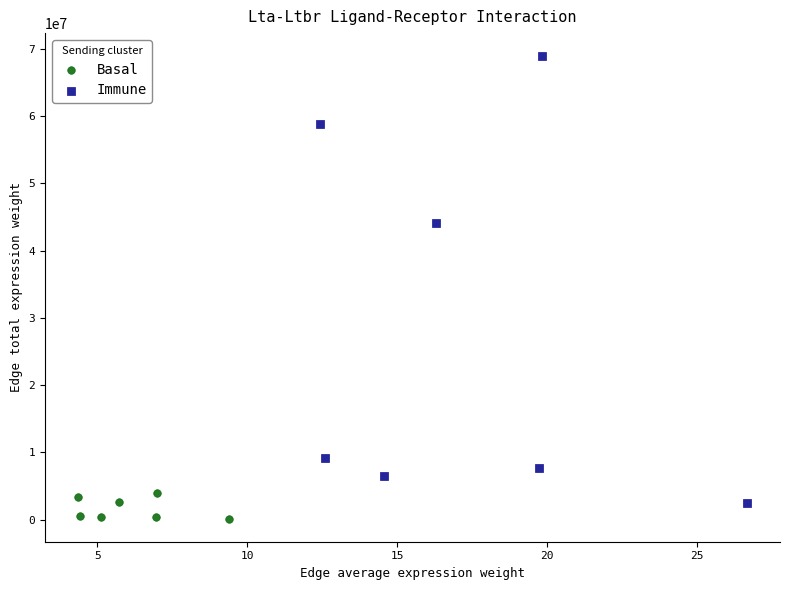

Which series contains the highest Y value?

Immune